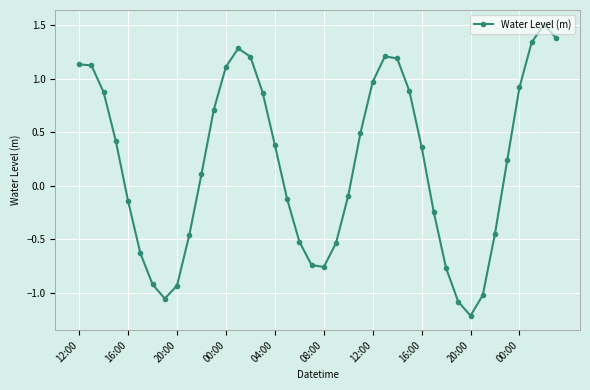

How many points are lower than both their immediate neighbors (excluding endpoints)?

3